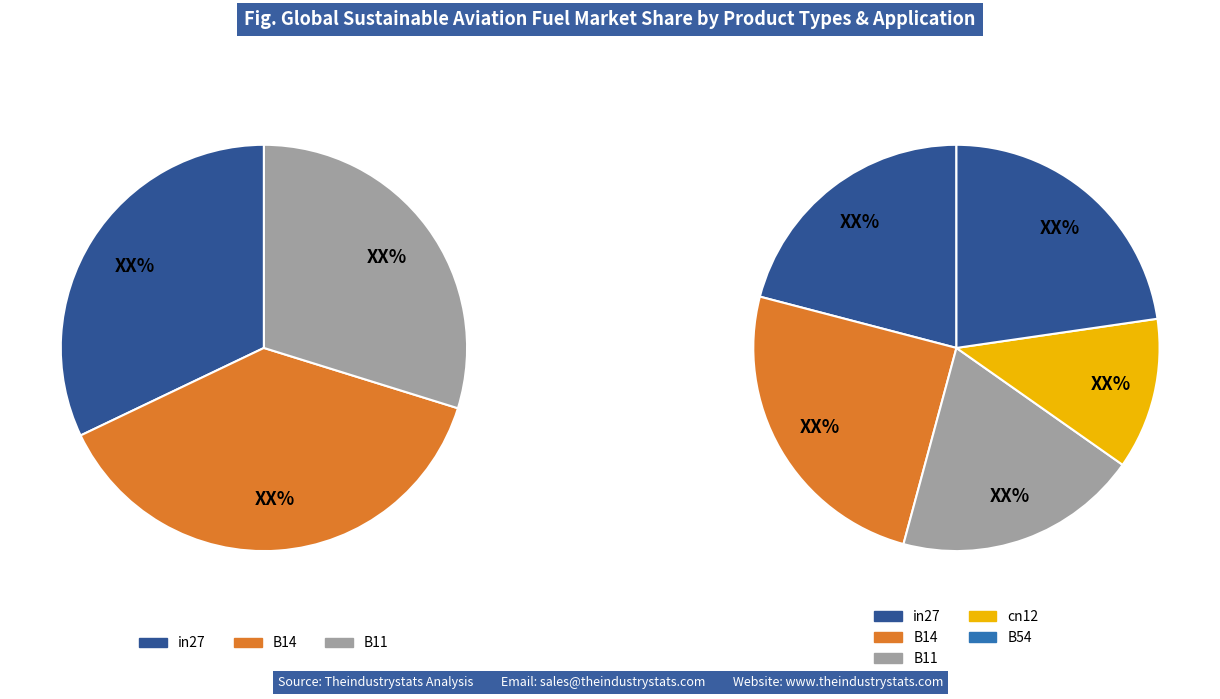

To the nearest percent, what percentage of the pie is B54?

23%